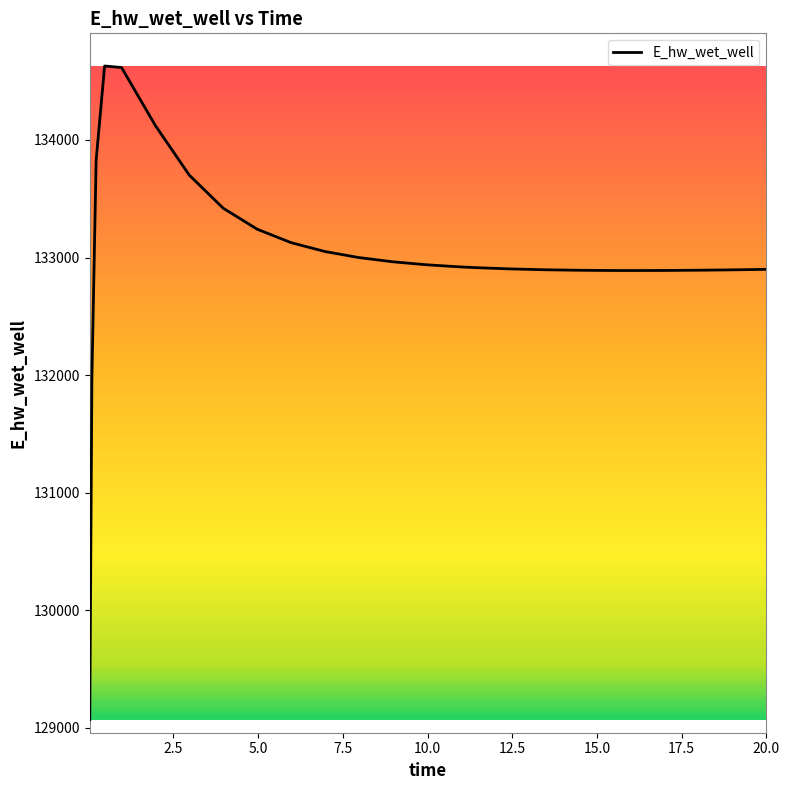

What is the minimum value shown in the chart?

129070.4